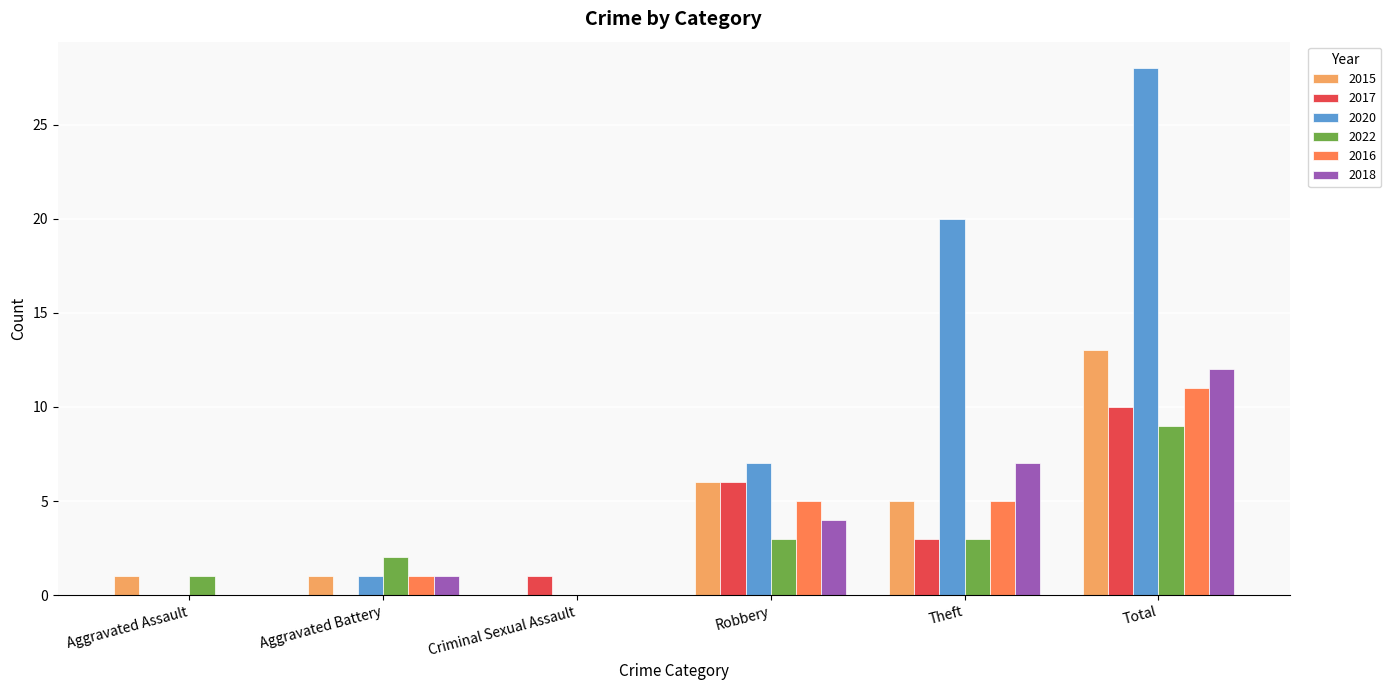

Which series changed the most between Aggravated Assault and Total?

2020